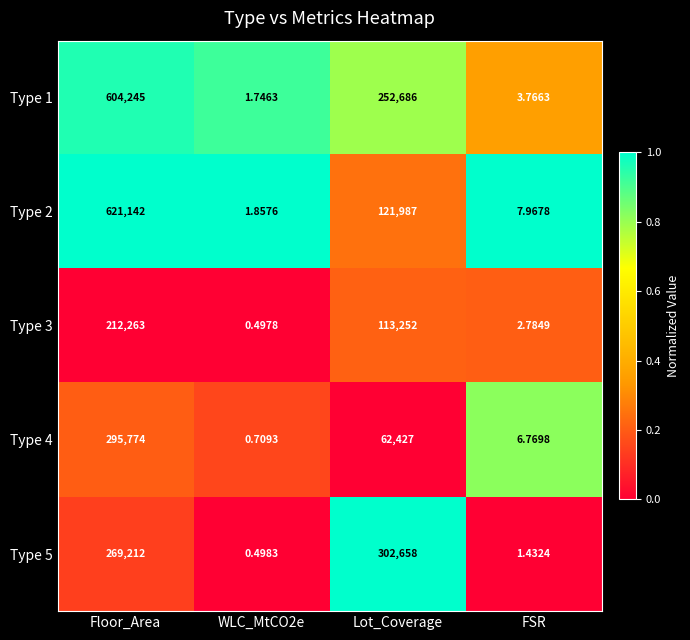

At how many categories does at least one series exceed 0?

4